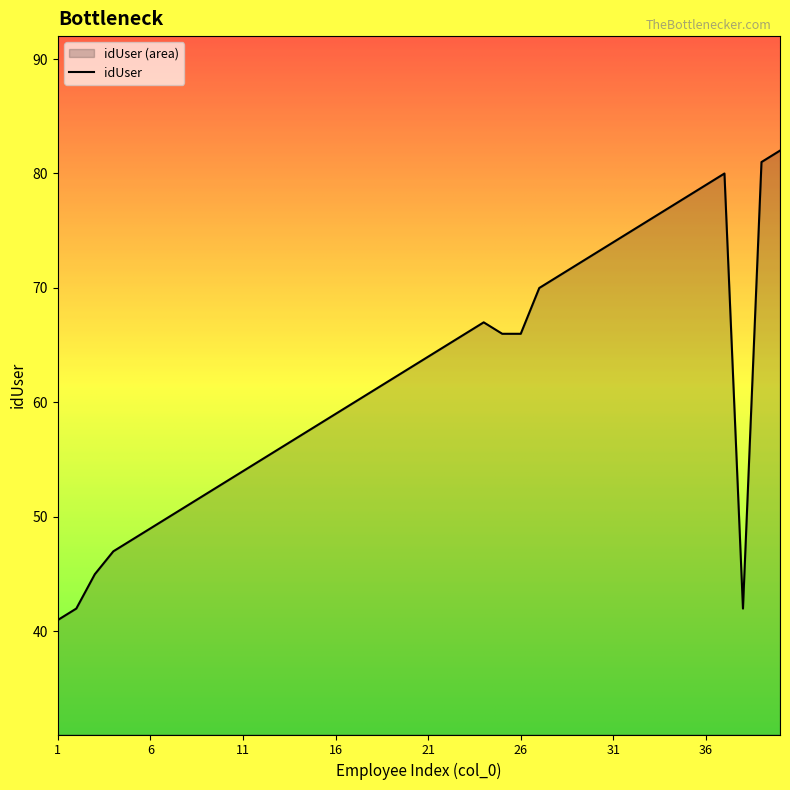

How many points are lower than both their immediate neighbors (excluding endpoints)?

1